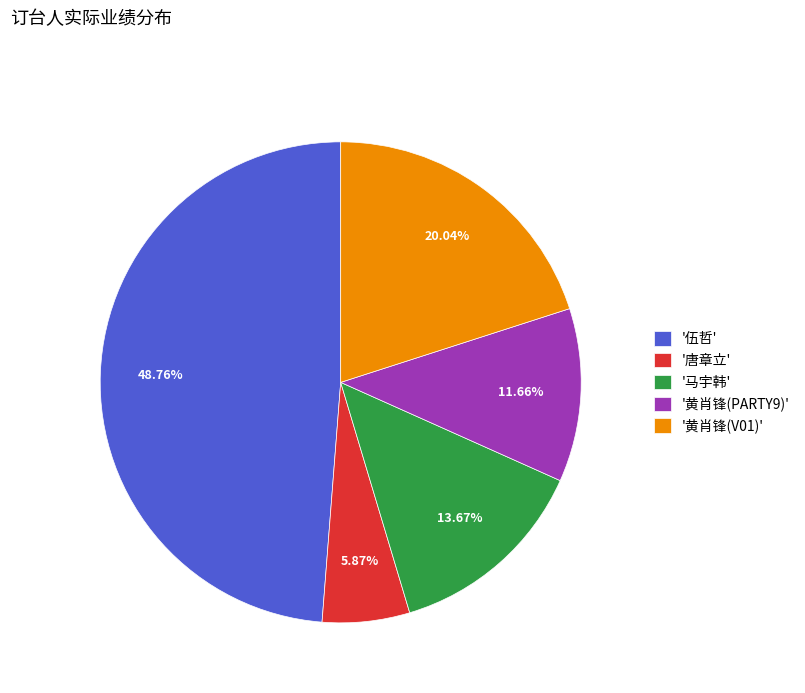

What is the largest slice in the pie chart?

'伍哲'